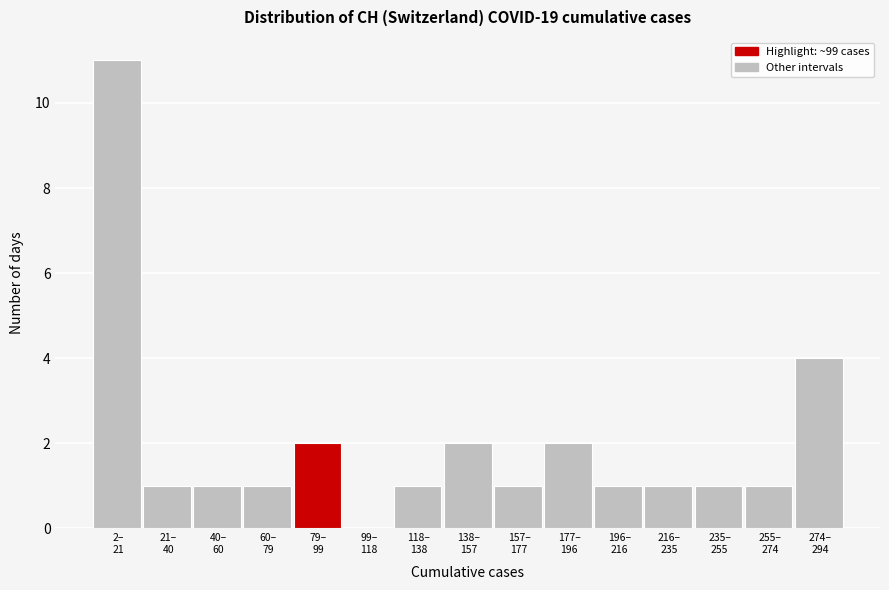

What is the greatest value displayed?

11